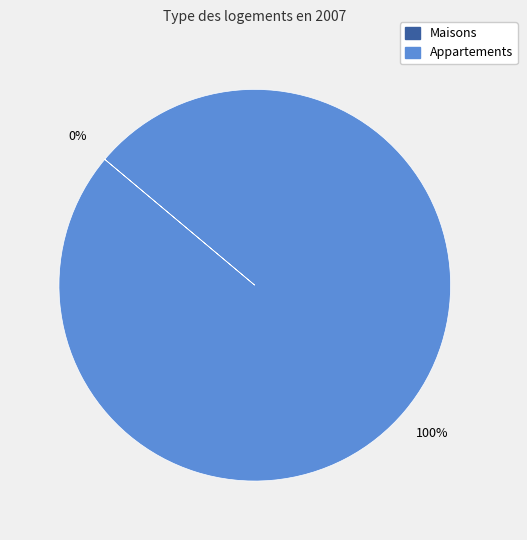

Which has a higher value, 0 or 1?

1